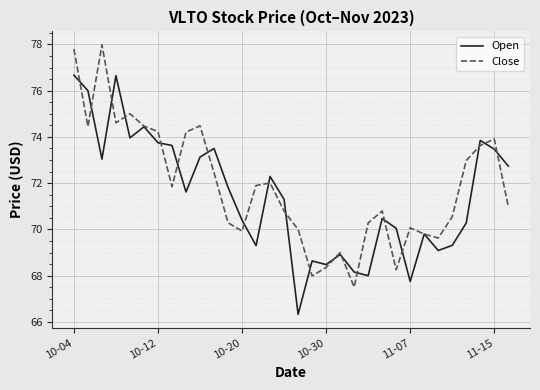

What is the lowest value of the Close series?

67.5